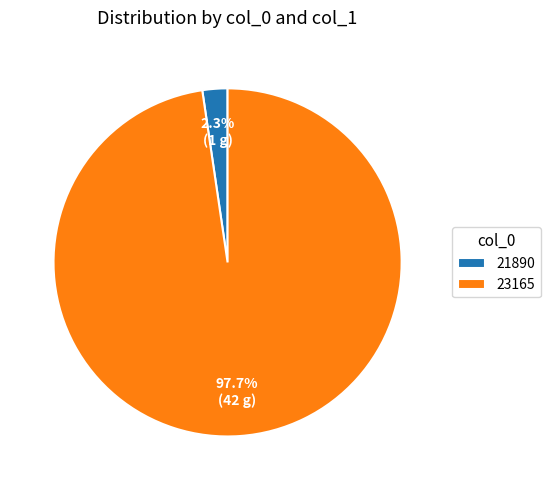

Which has a higher value, 23165 or 21890?

23165